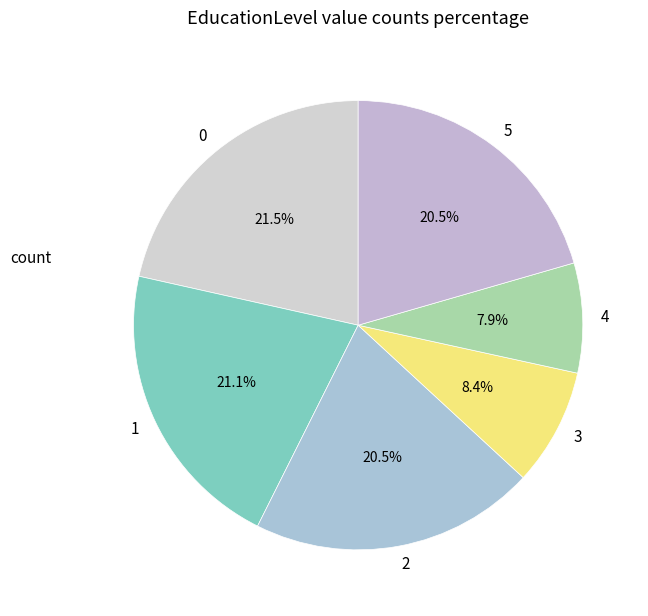

Do 3 and 2 together represent more than half of the pie?

No